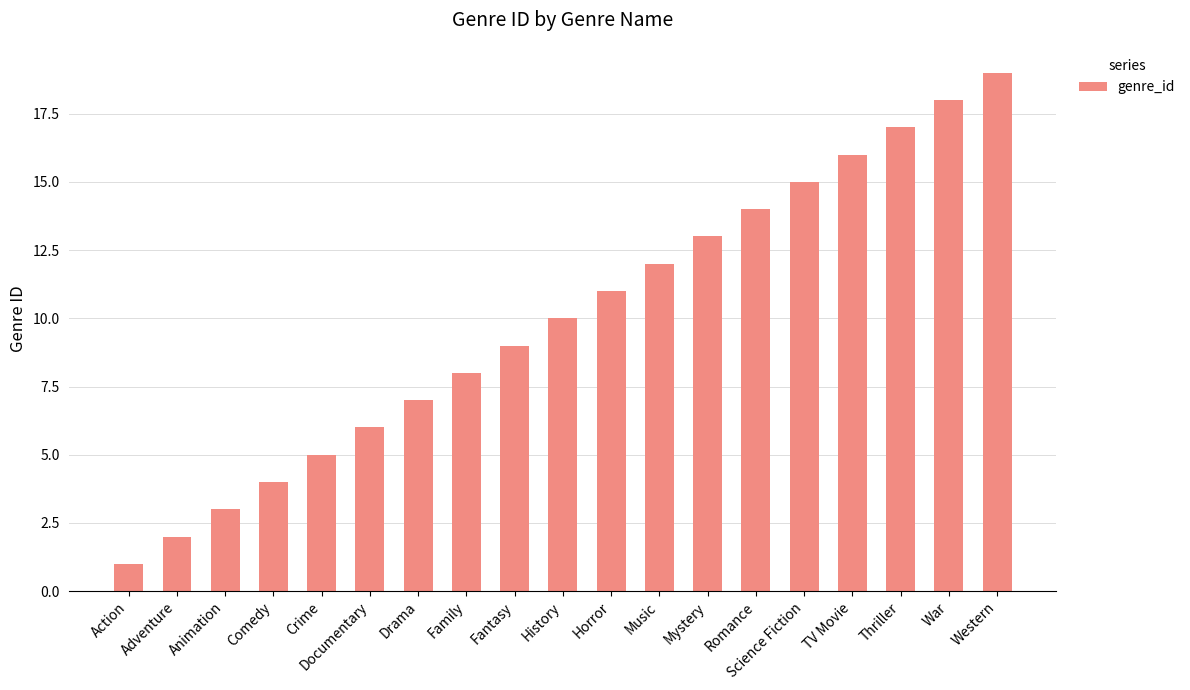

What is the label of the 14th bar from the right?

Documentary